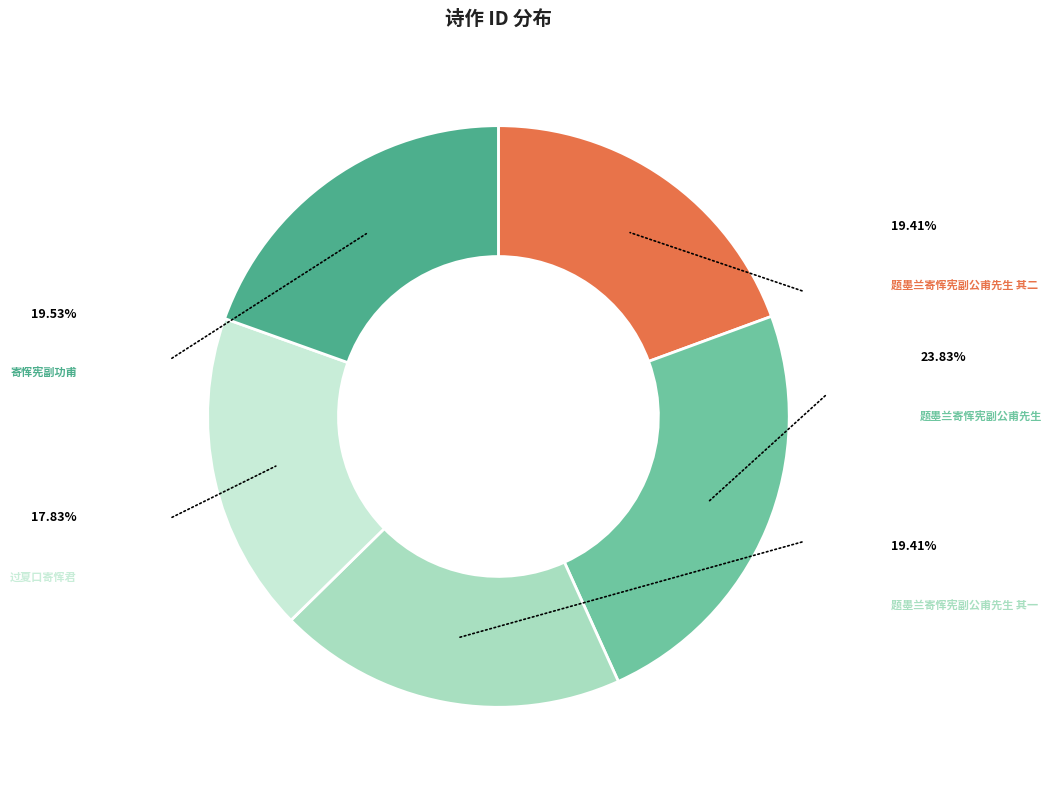

Does any single category account for the majority?

No